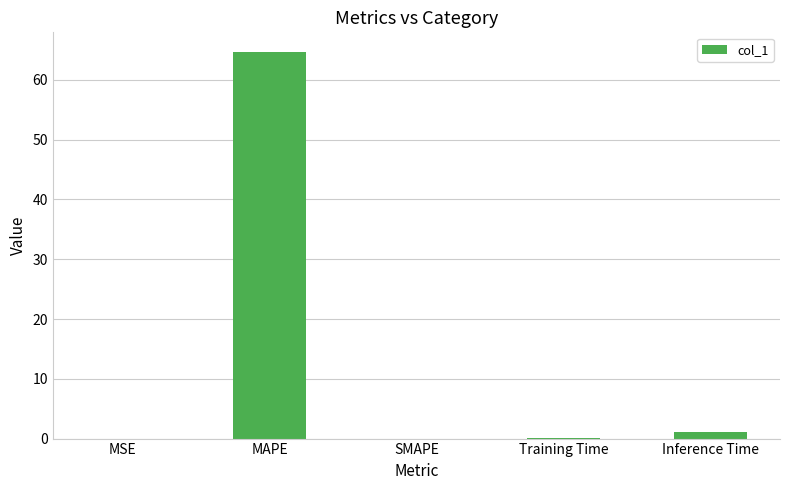

Is it true that the value at MAPE is 64.7?

True